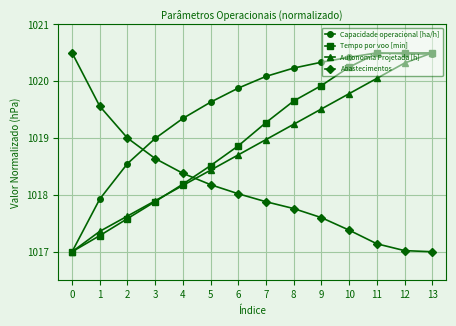

True or false: Capacidade operacional [ha/h] has a value of 630.0 at 9.

False